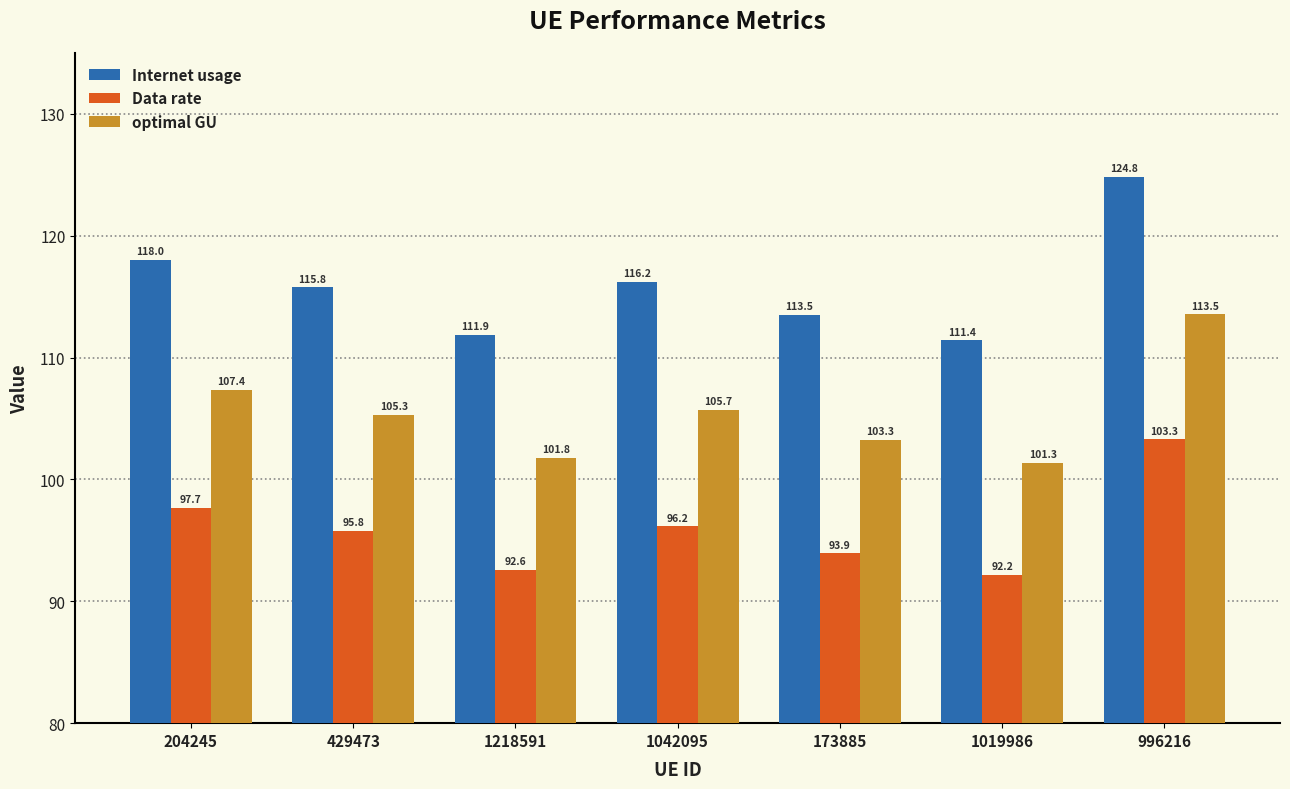

Is it true that Internet usage equals 115.8 at 429473?

True